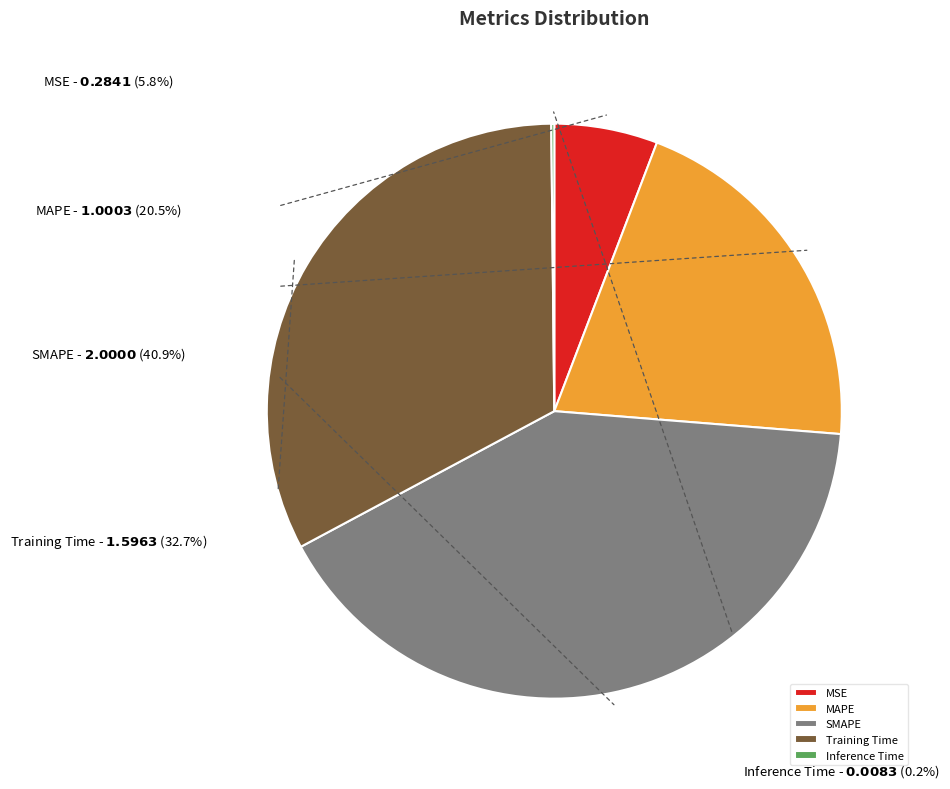

What is the ratio of the value at MSE to the value at MAPE?

0.3